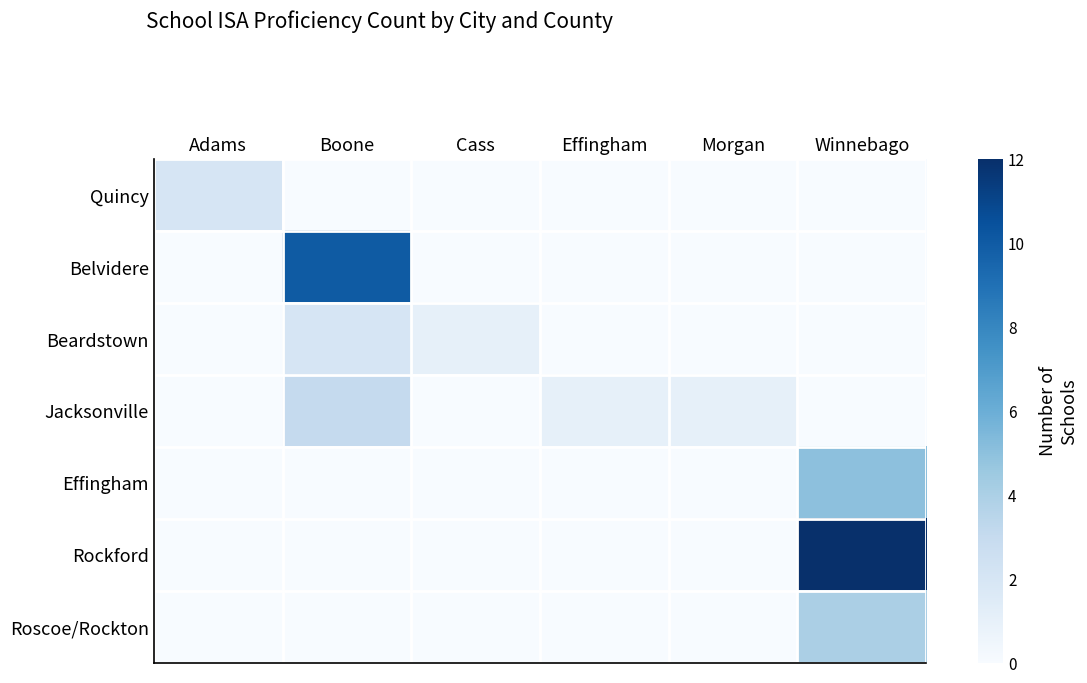

What is the total value across all series at Morgan?

1